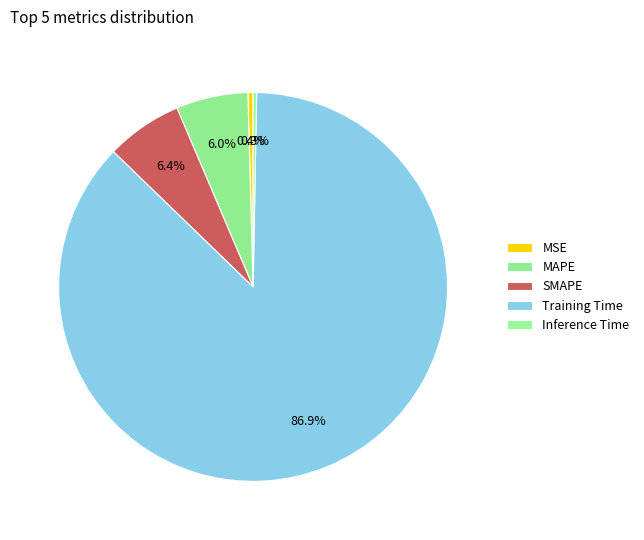

Is there a majority slice in this chart?

Yes